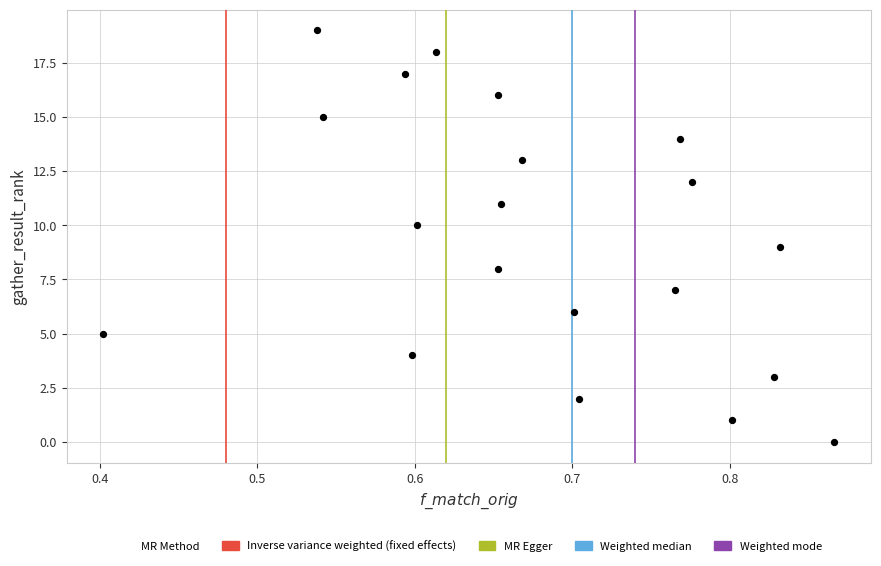

What is the range of Y values (max minus min)?

19